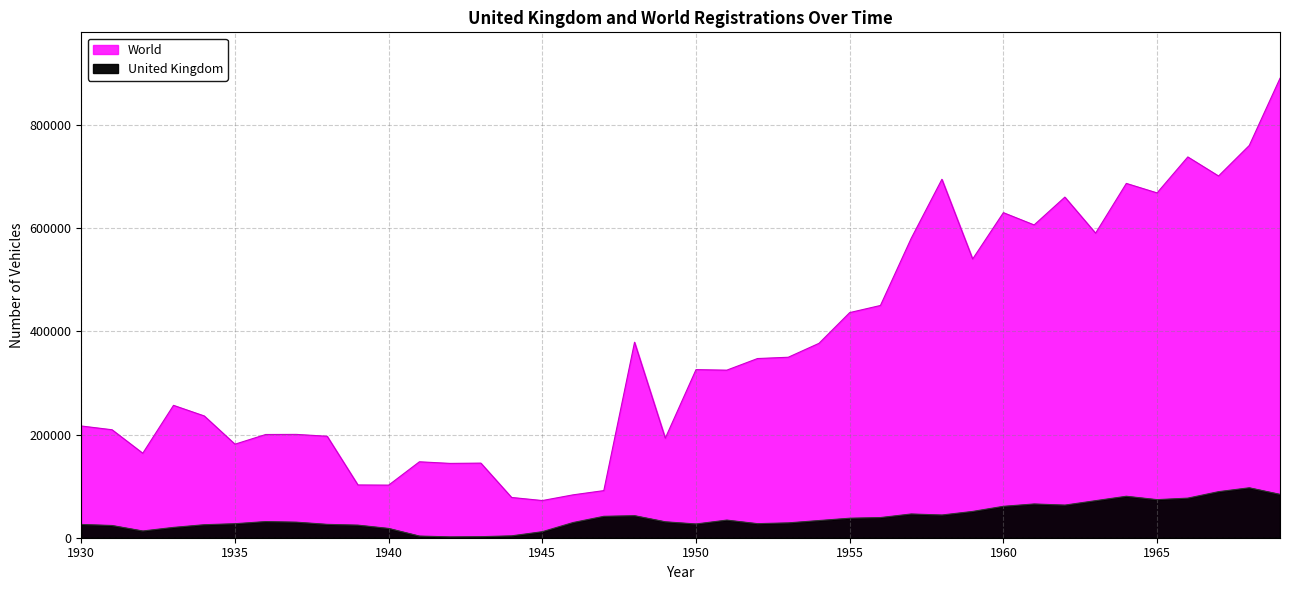

What is the spread (max minus min) of values at 1960?

569268